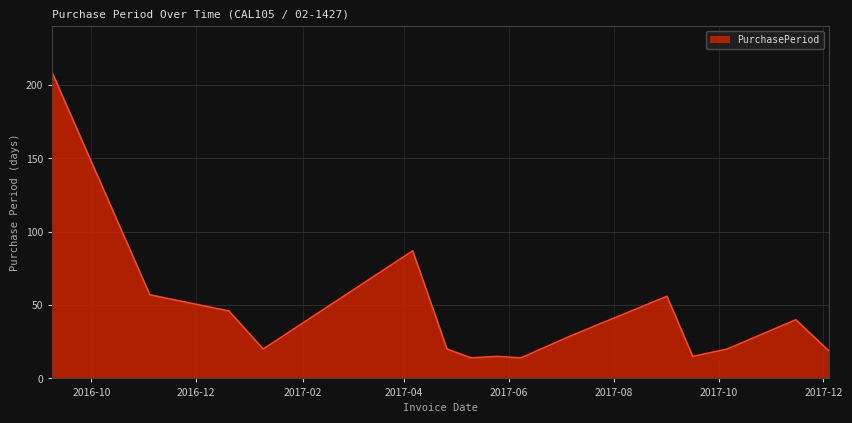

Reading left to right, what are all the values shown in this chart?

209	57	46	20	87	20	14	15	14	29	56	15	20	40	19